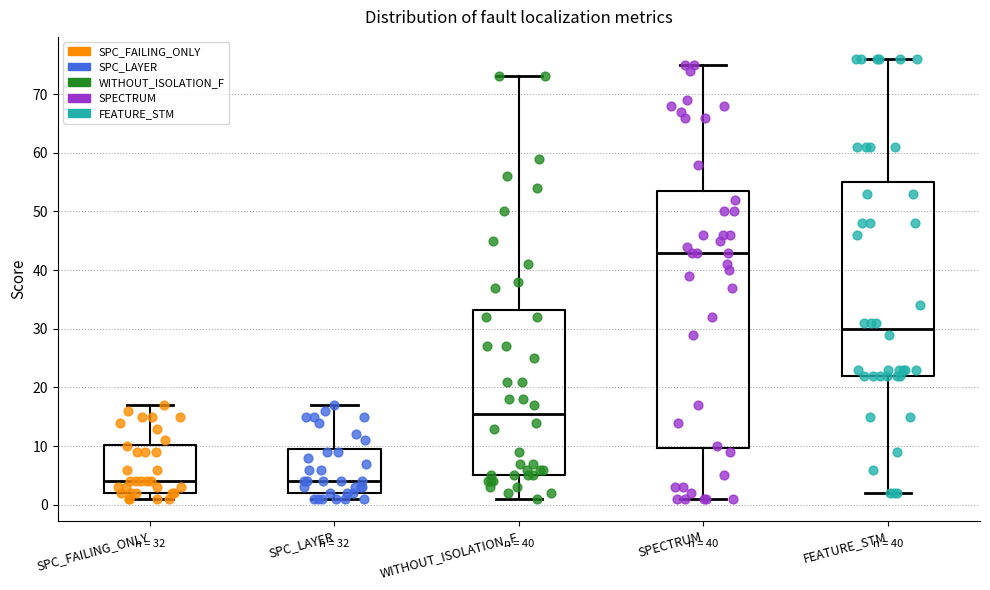

Which box is the tallest, from its lower edge to its upper edge?

SPECTRUM